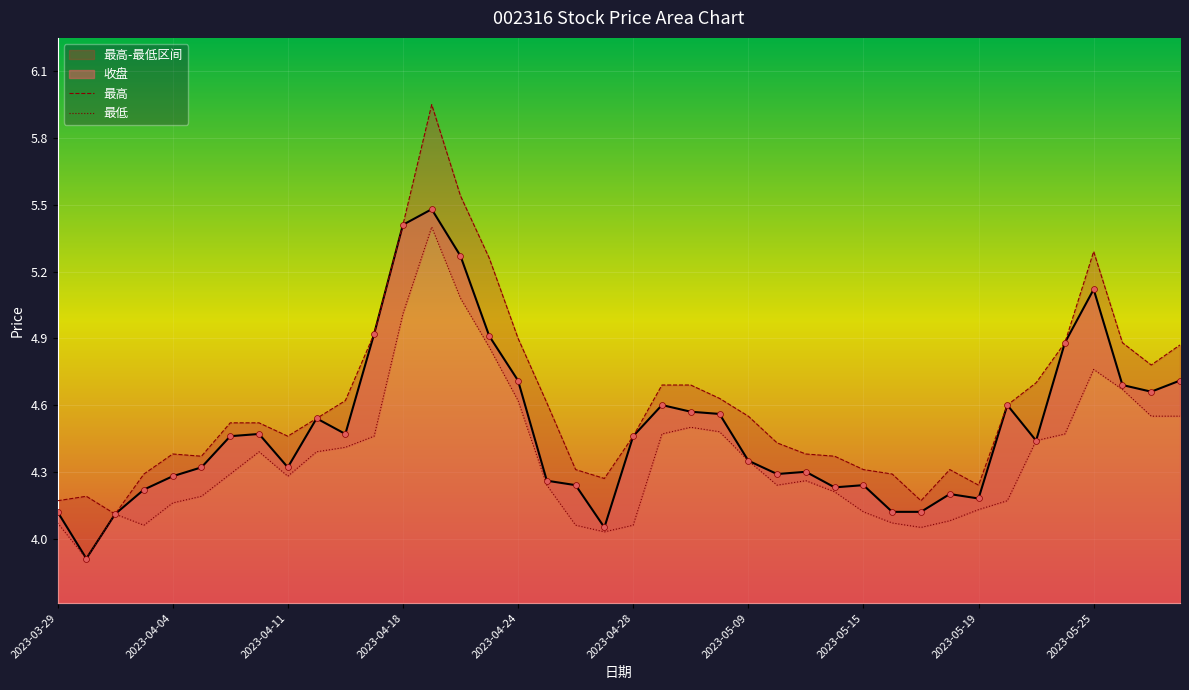

What is the lowest value of the 收盘 series?

3.9